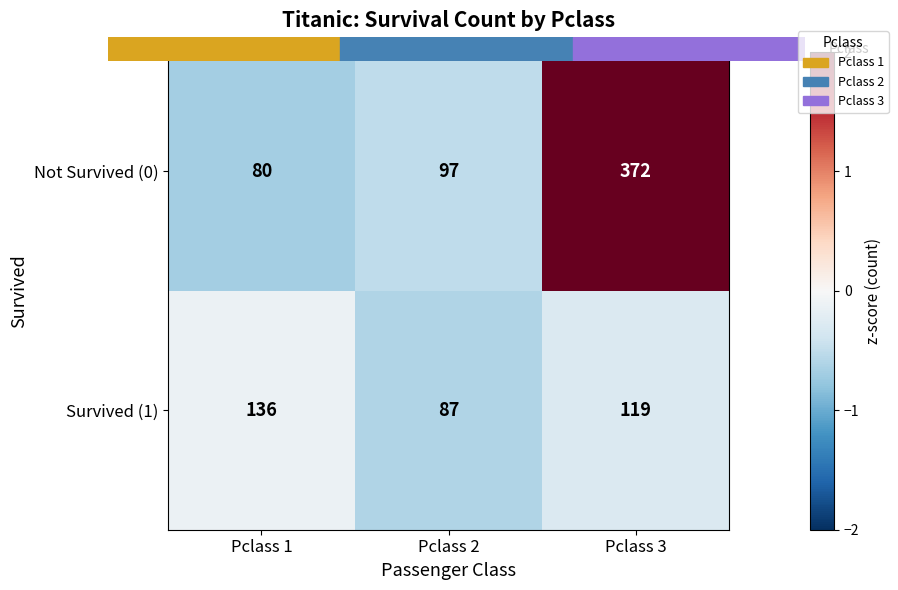

Count the number of data series in this chart.

2